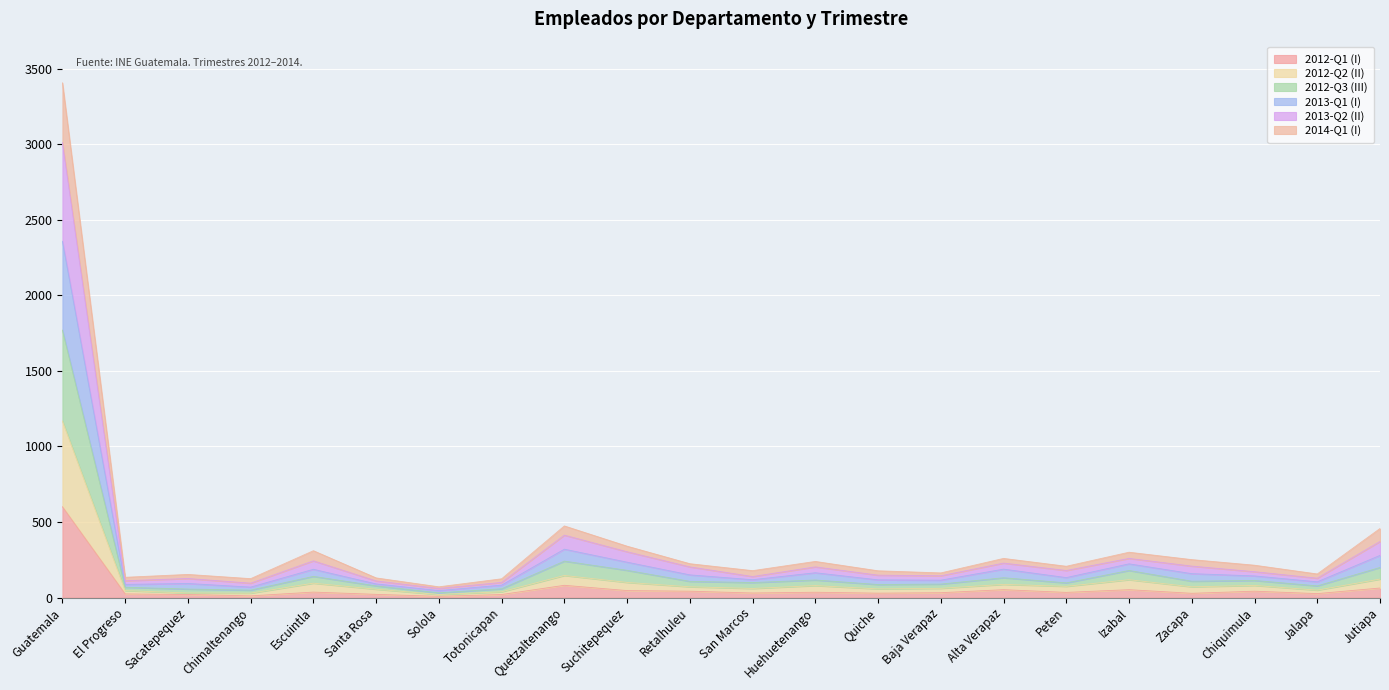

True or false: 2013-Q2 (II) and 2012-Q2 (II) cross at least once.

False